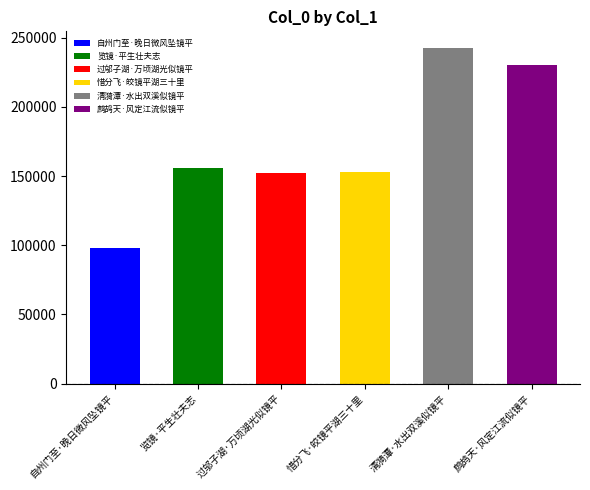

The chart shows a value of 202427 at 览镜·平生壮夫志. True or false?

False